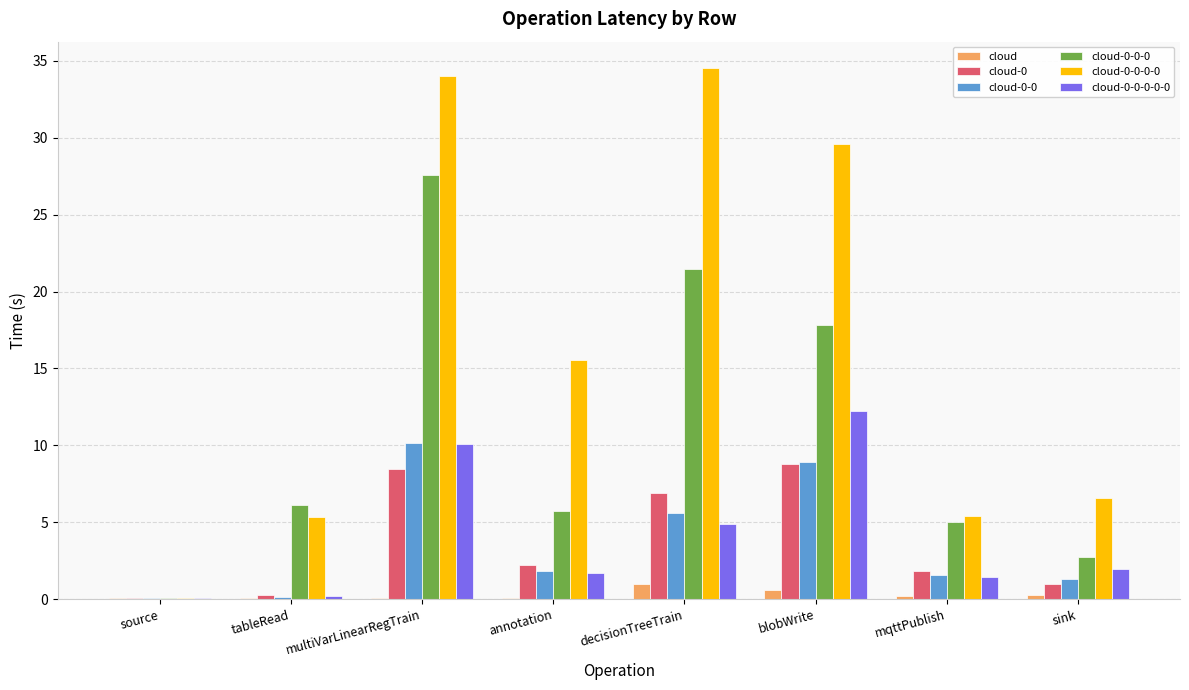

What is the difference between the cloud-0 values at decisionTreeTrain and multiVarLinearRegTrain?

1.5